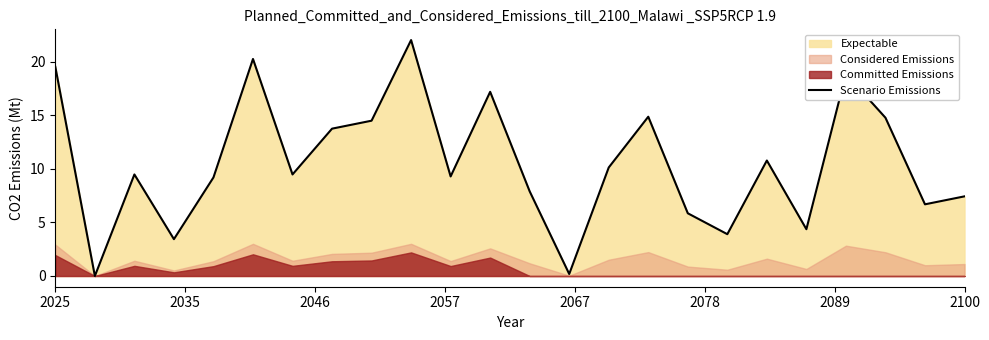

Is it true that the value at 11 is 8.1?

False